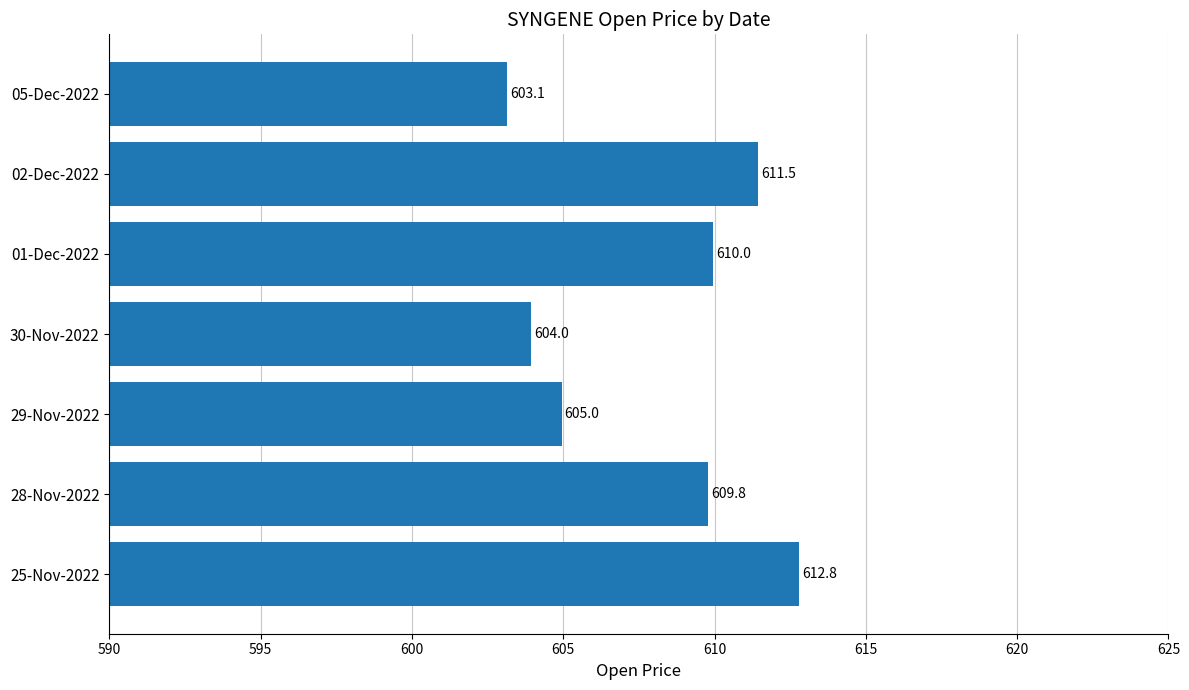

At which label is the value closest to 607?

29-Nov-2022